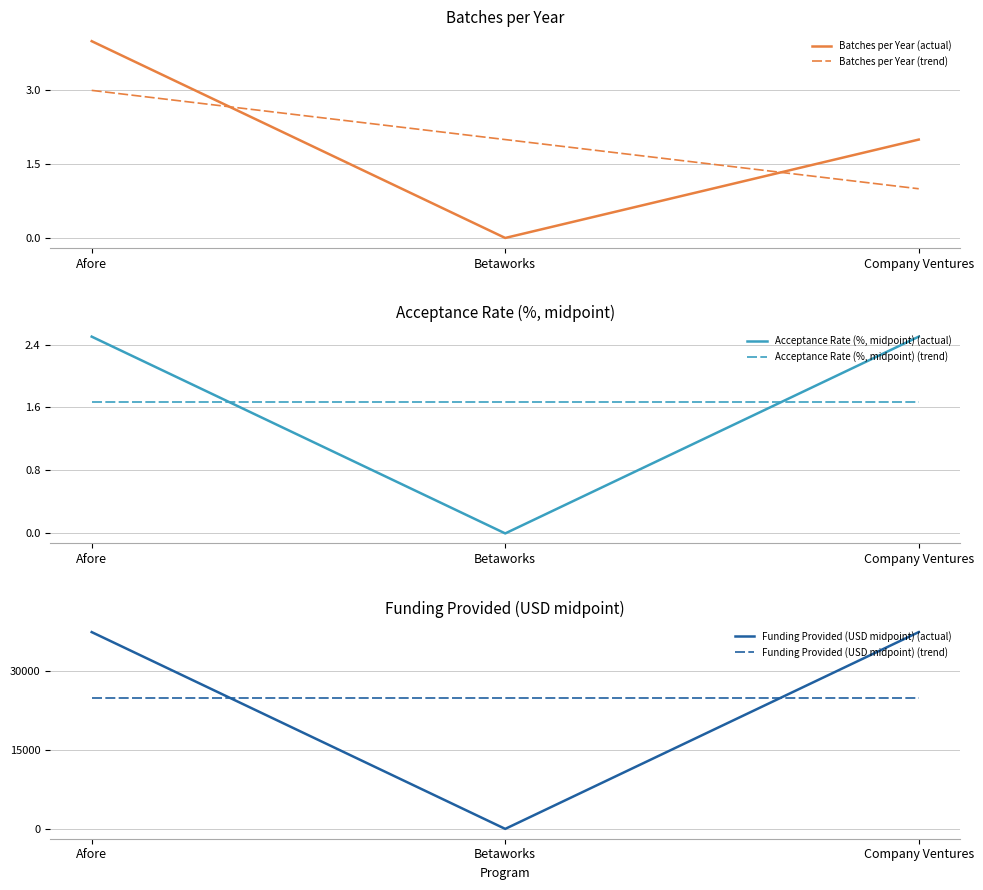

Is this an area chart (filled region under the line)?

No